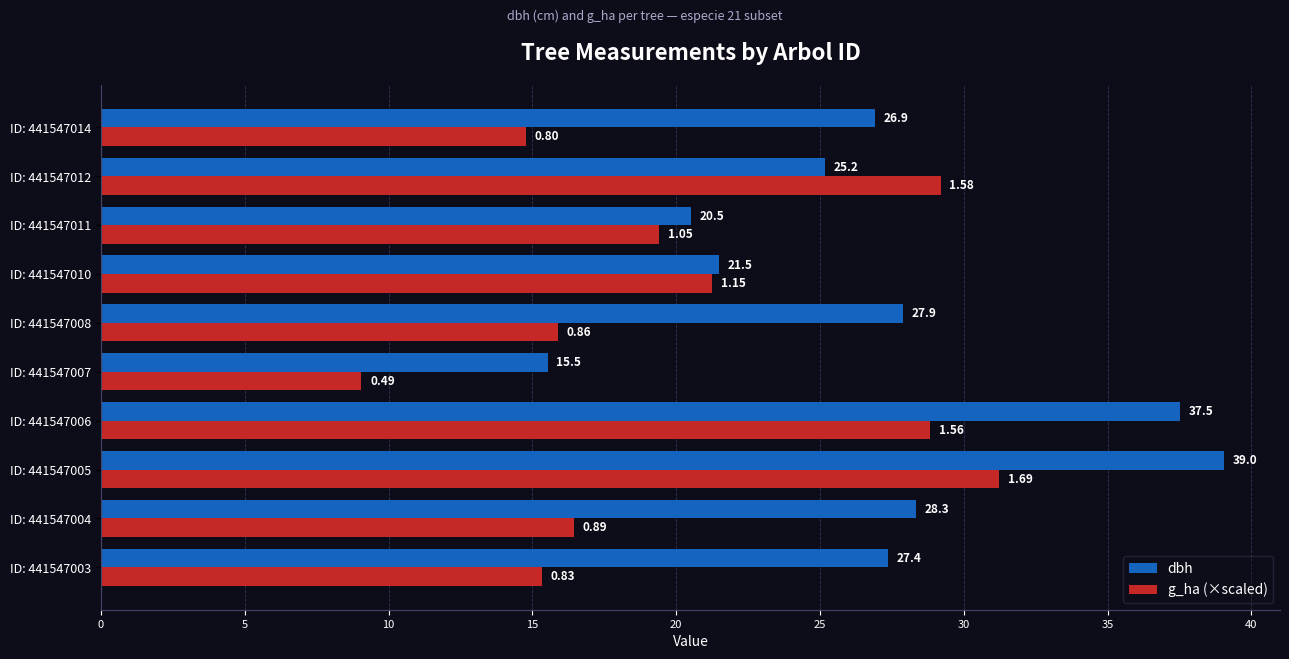

What are all the series names shown in the legend?

dbh, g_ha (×scaled)